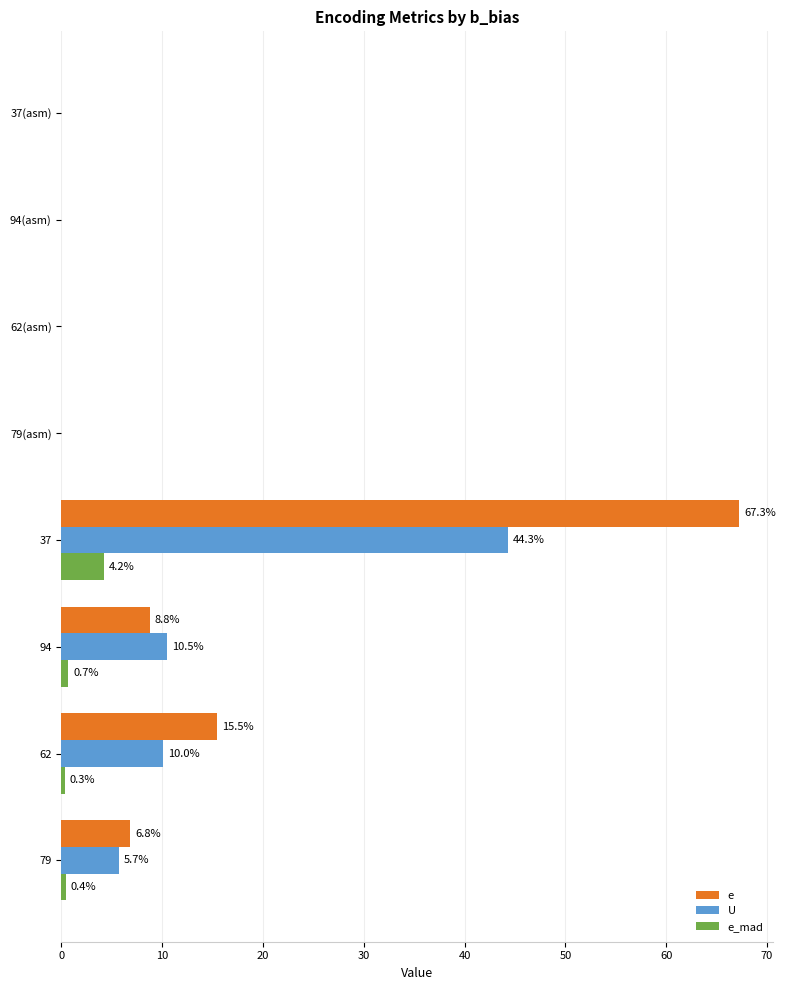

How many data points does each series have?

8